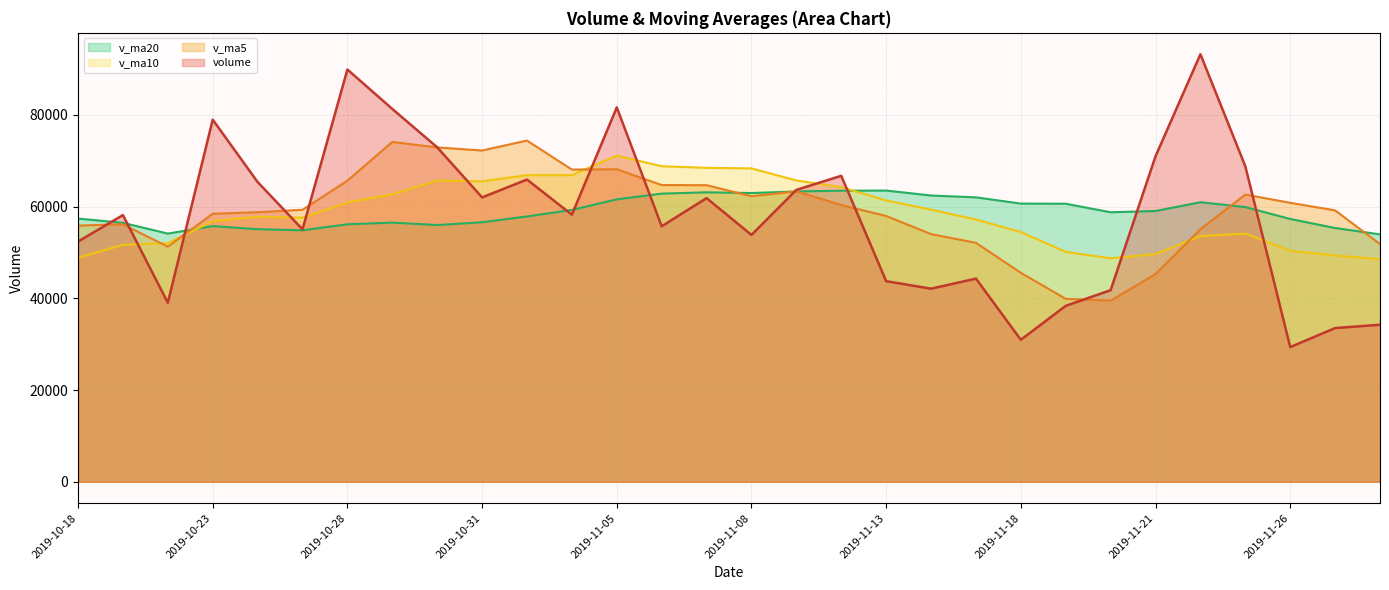

What is the average value of the v_ma5 line series?

59158.1